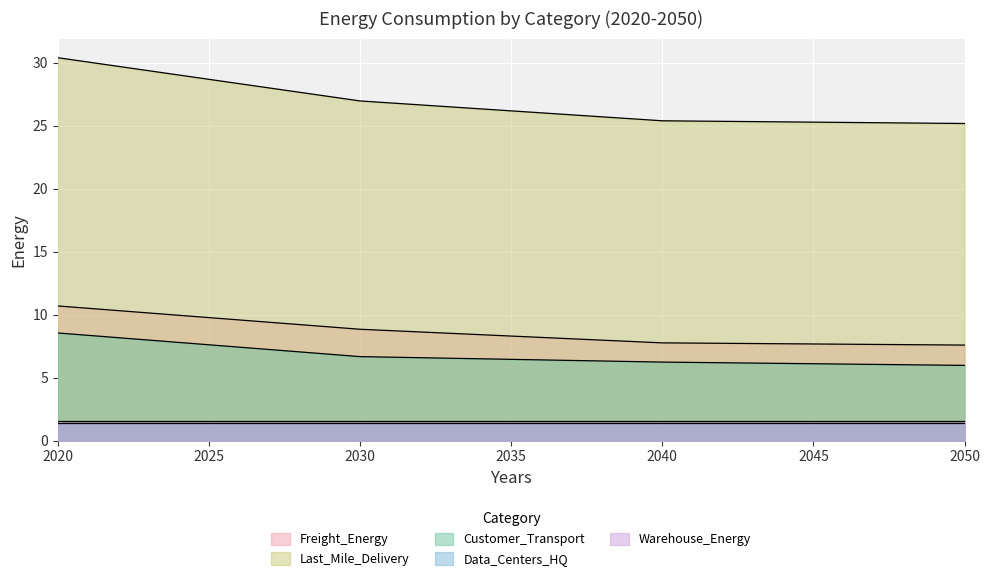

At which label does Customer_Transport reach its peak?

2020